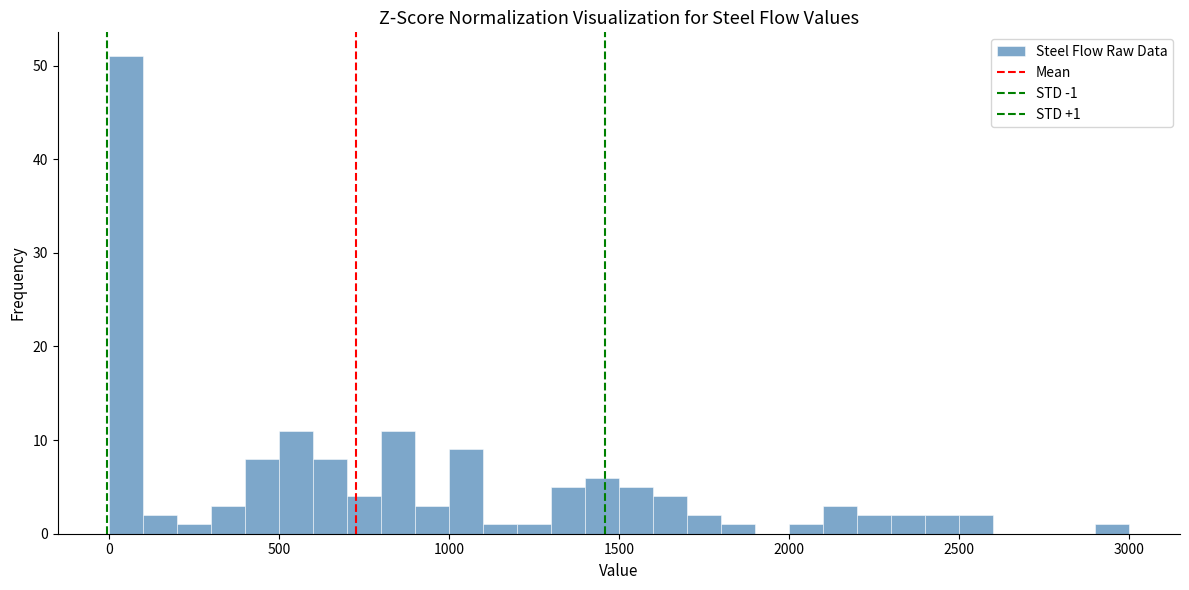

Around what value on the x-axis is the tallest bar? Give the approximate position of its centre, as read against the axis.

50